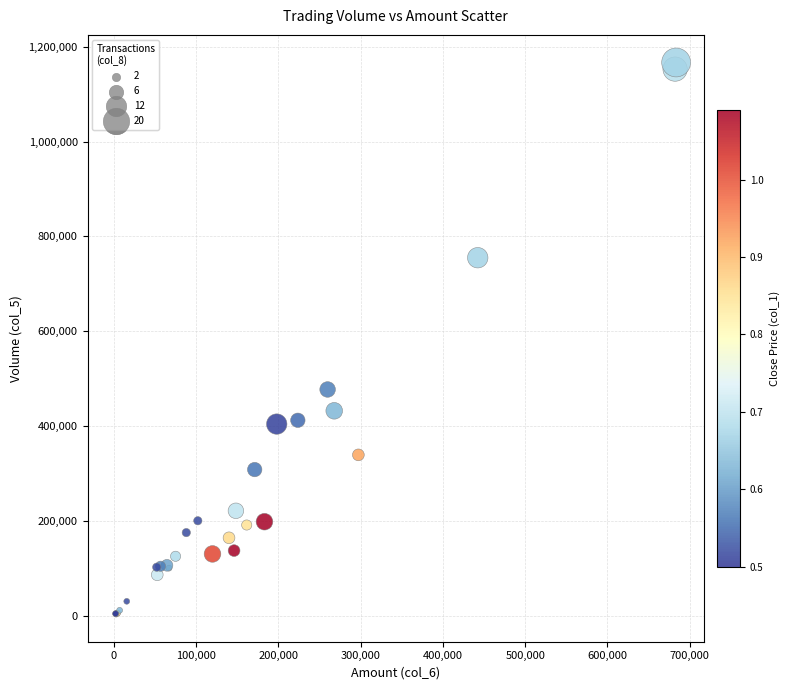

What Y value in the scatter plot is closest to 585000?

477000